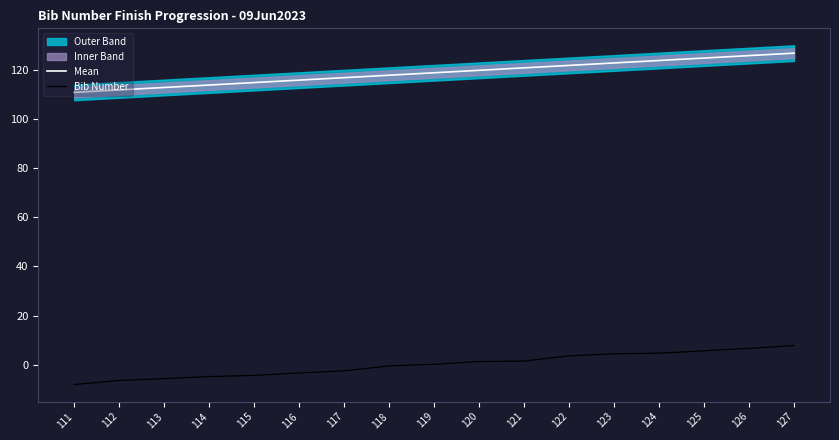

Does the chart display data point markers on the line(s)?

No